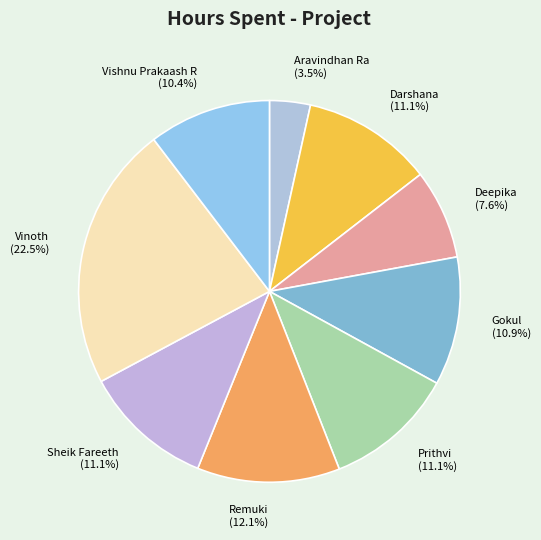

Which slice is the smallest?

Aravindhan Ra